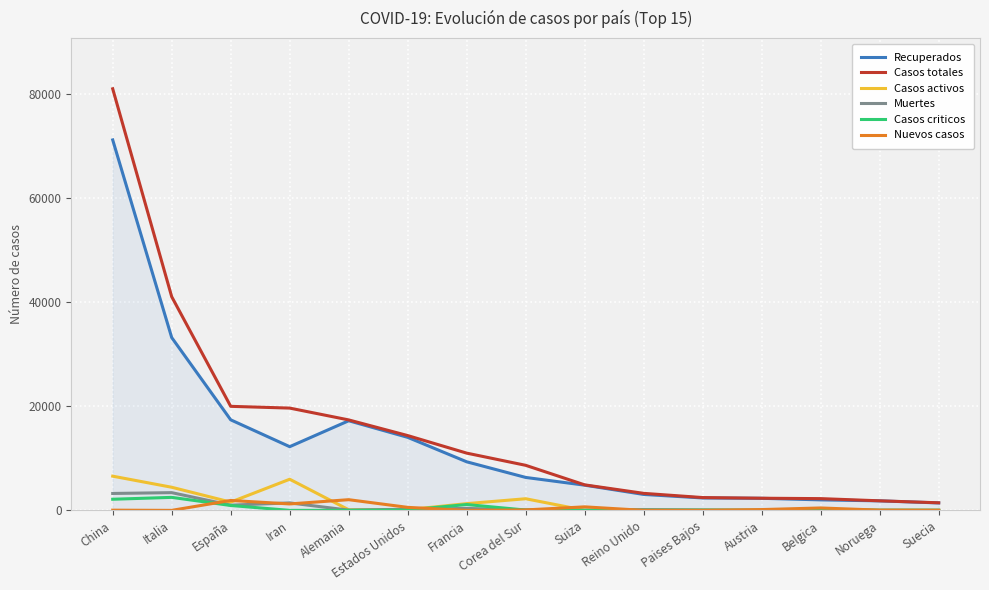

How many distinct data groups are displayed?

6